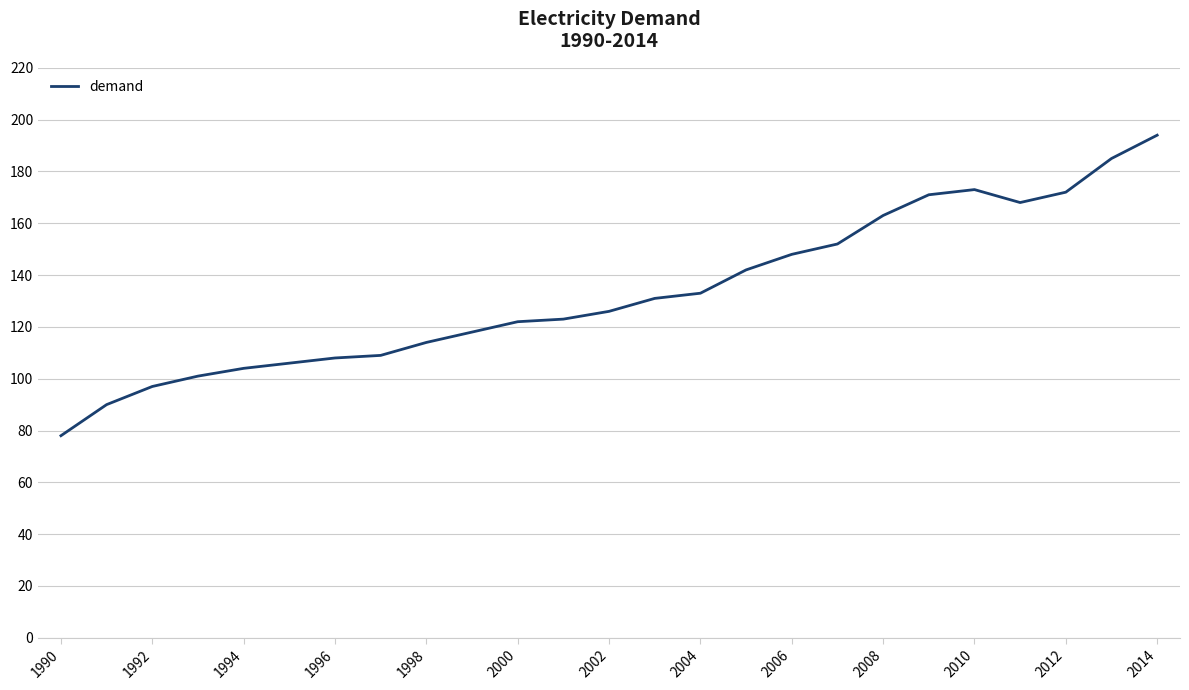

Does the chart display data point markers on the line(s)?

No